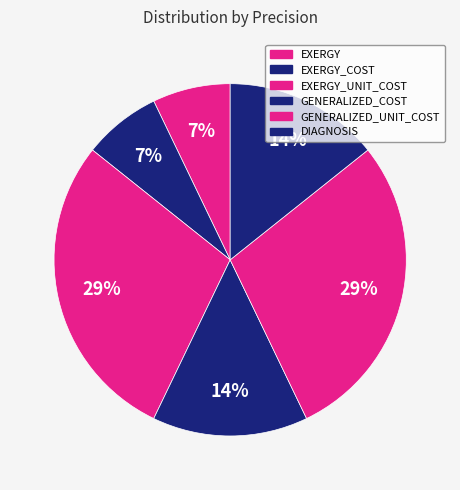

How many slices are in this pie chart?

6